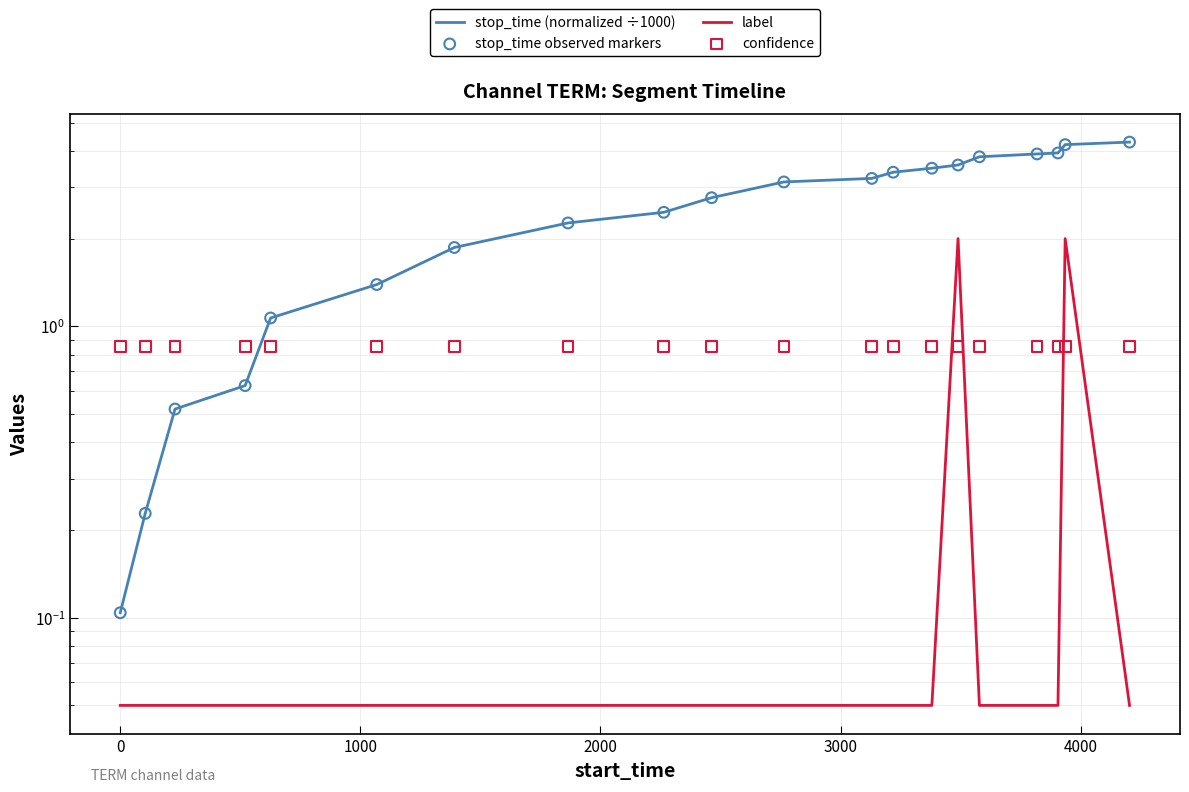

Which series has the largest total across all categories?

stop_time (normalized ÷1000)